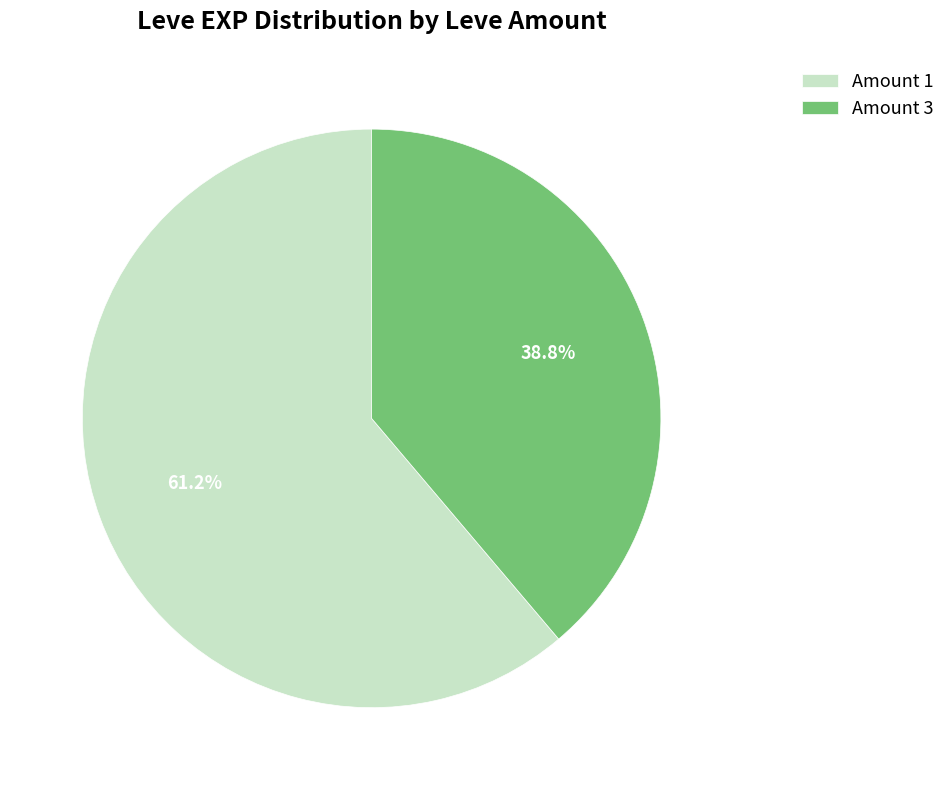

Rank the categories by value from highest to lowest.

Amount 1, Amount 3